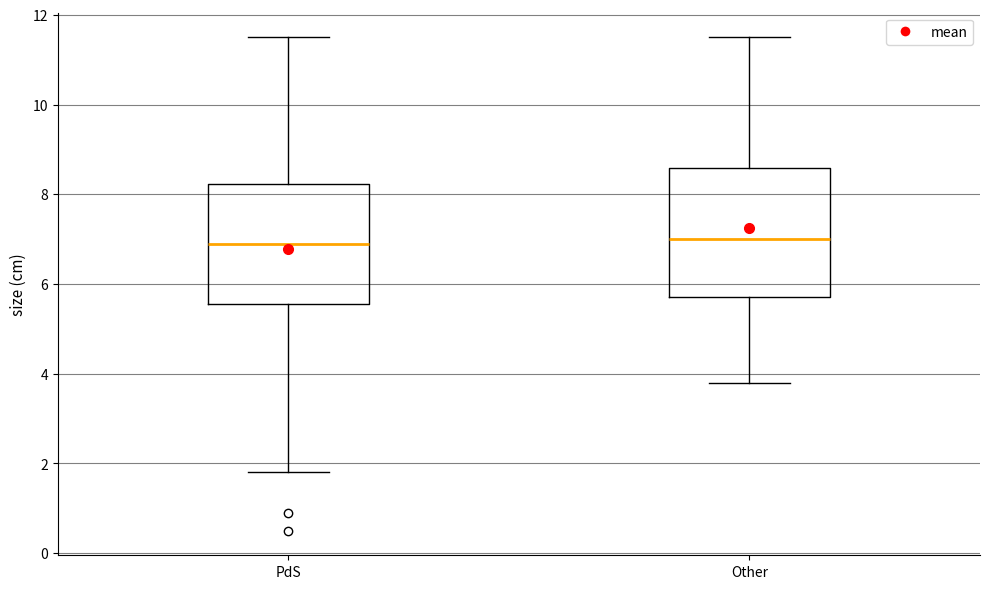

Reading left to right, transcribe this box plot: for each box, give where its median line is, the range the box spans, and where its two whiskers end, as read against the y-axis. The values are not printed on the chart, so give them approximately, as read against the axis.

PdS: median 7.0, box 5.6 to 8.2, whiskers 1.8 to 11.6
Other: median 7.0, box 5.8 to 8.6, whiskers 3.8 to 11.6